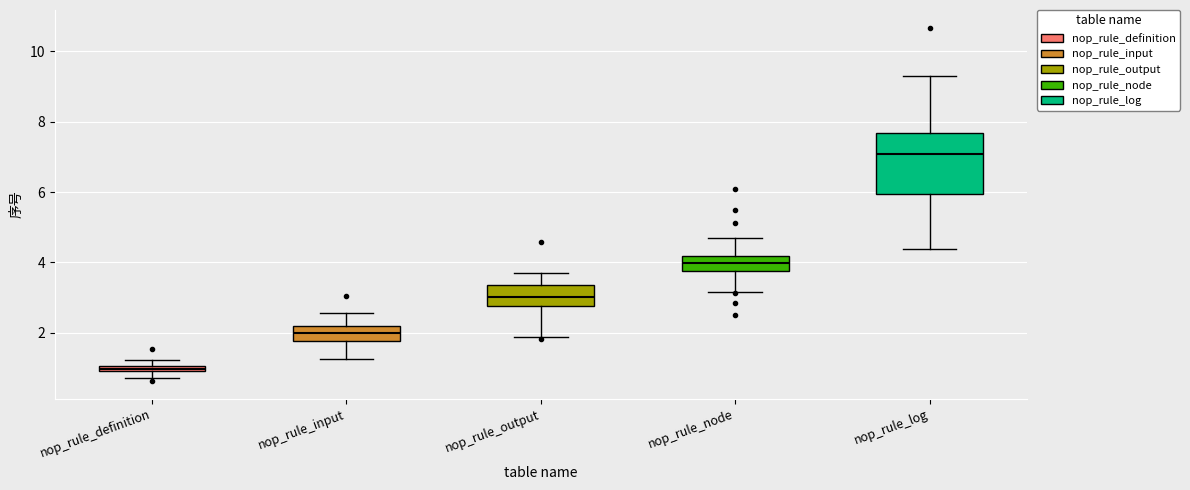

Which box is the tallest, from its lower edge to its upper edge?

nop_rule_log